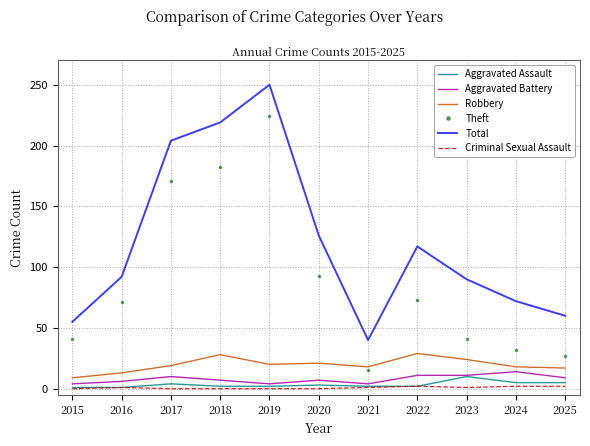

True or false: Theft and Aggravated Battery cross at least once.

False